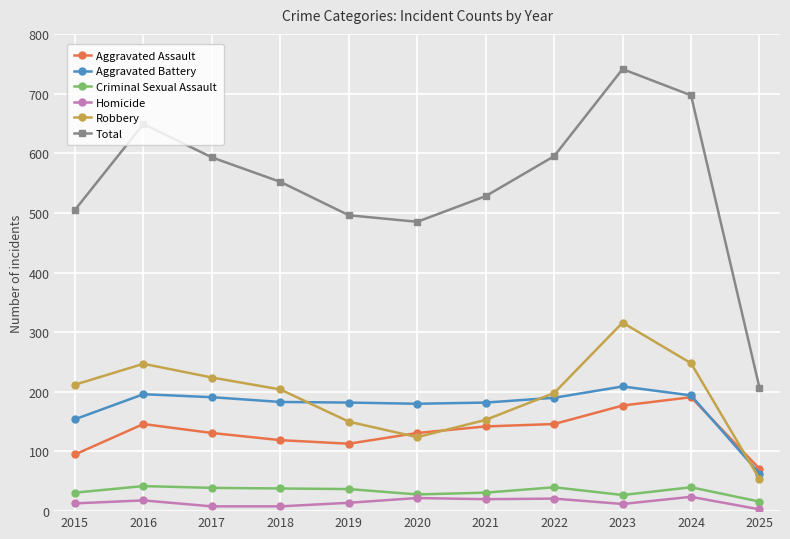

Which series has the largest range (max minus min)?

Total